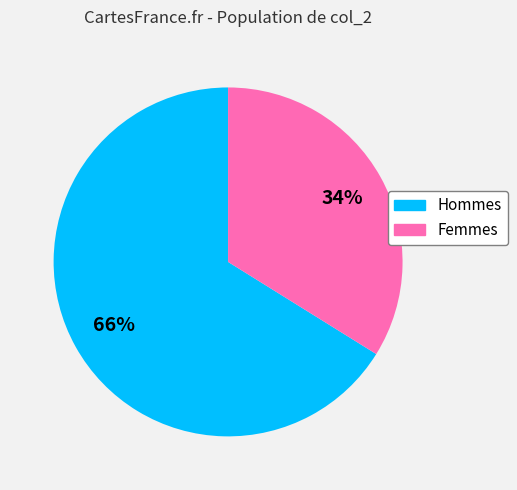

Which category has the biggest portion of the pie?

Hommes